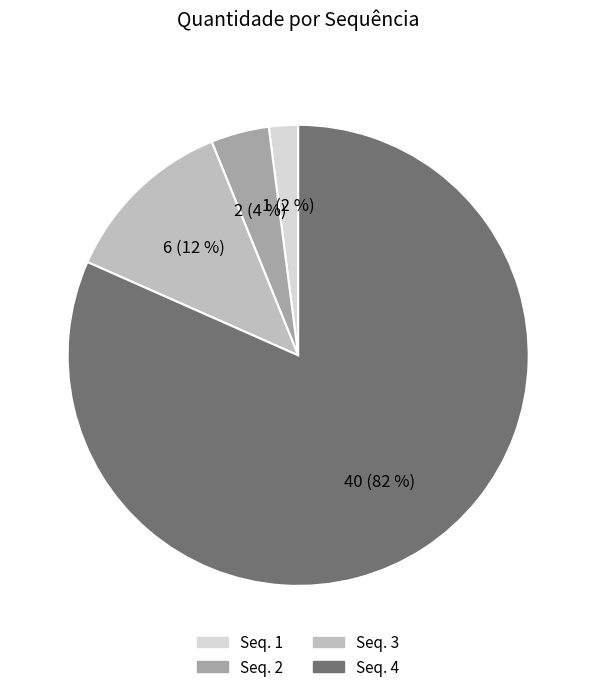

To the nearest percent, what portion does Seq. 1 represent?

2%